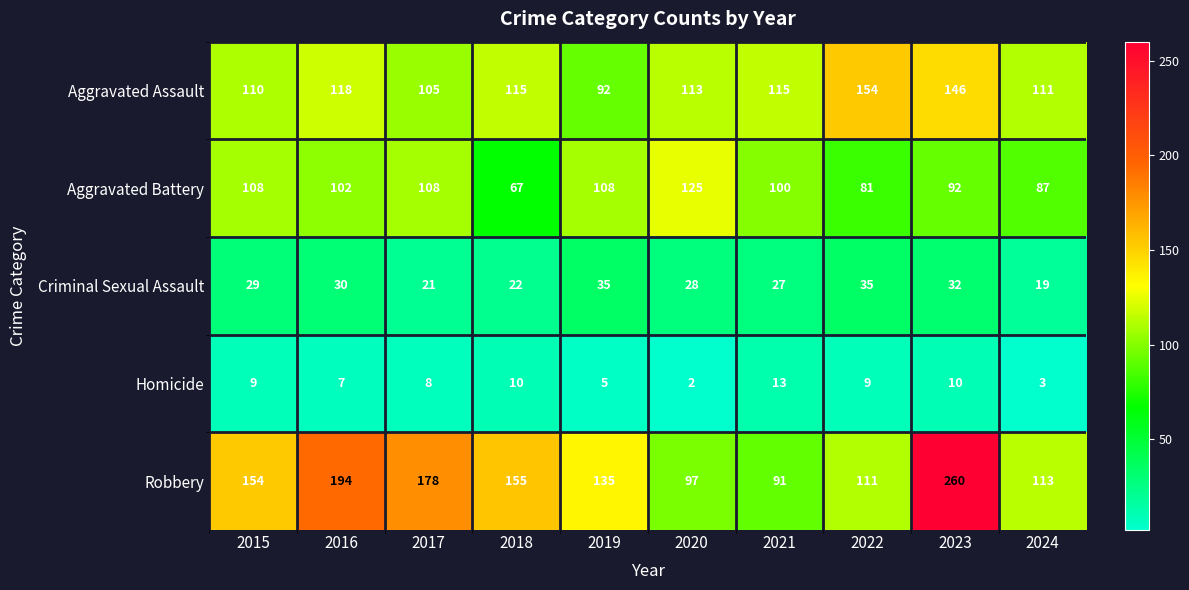

Rank the series at 2016 from highest to lowest value.

Robbery, Aggravated Assault, Aggravated Battery, Criminal Sexual Assault, Homicide